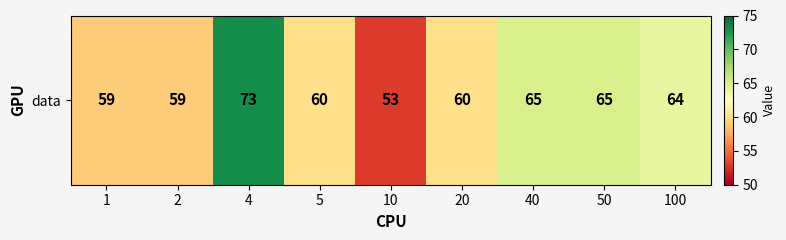

How many data points does each series have?

9